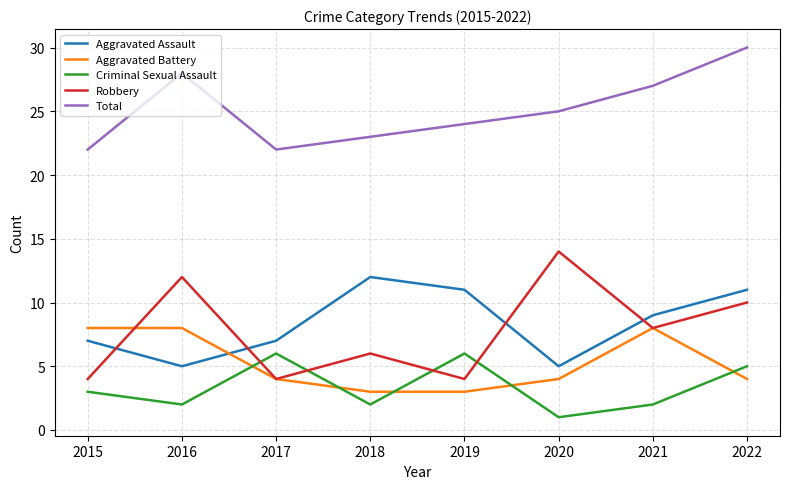

What is the difference between the second highest and minimum values in the Criminal Sexual Assault series?

5